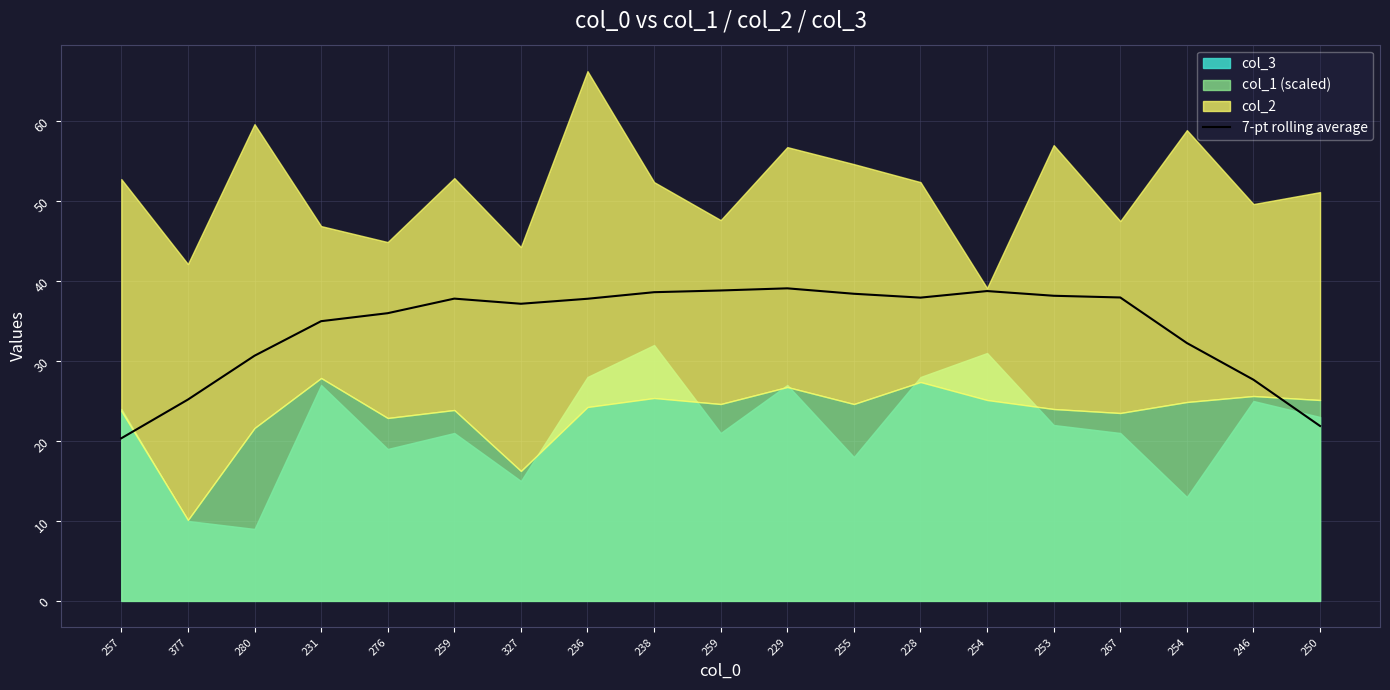

What is the label of the 10th point from the right?

259